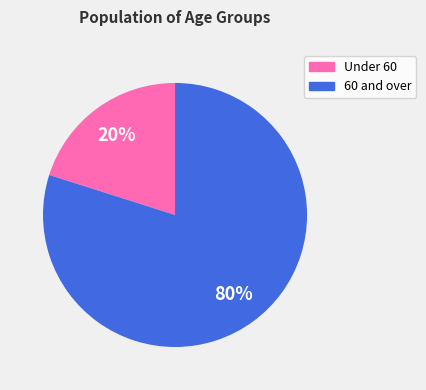

To the nearest percent, what is the average slice percentage?

50%